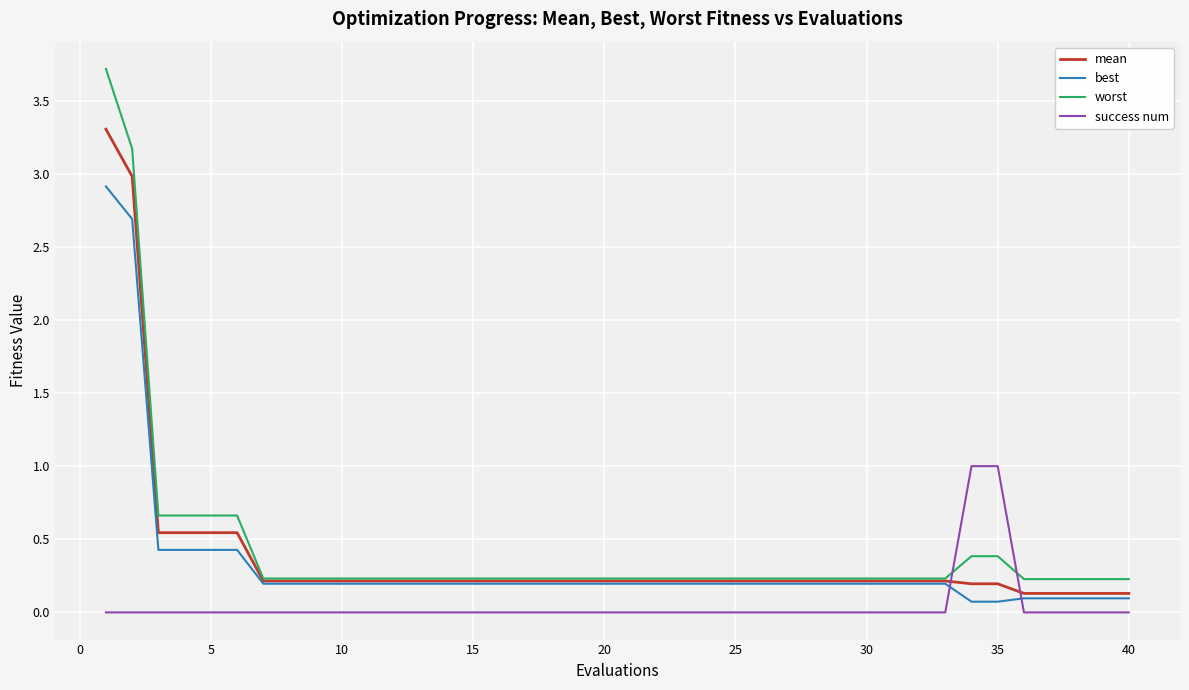

List the series in order of their peak value, lowest first.

success num, best, mean, worst